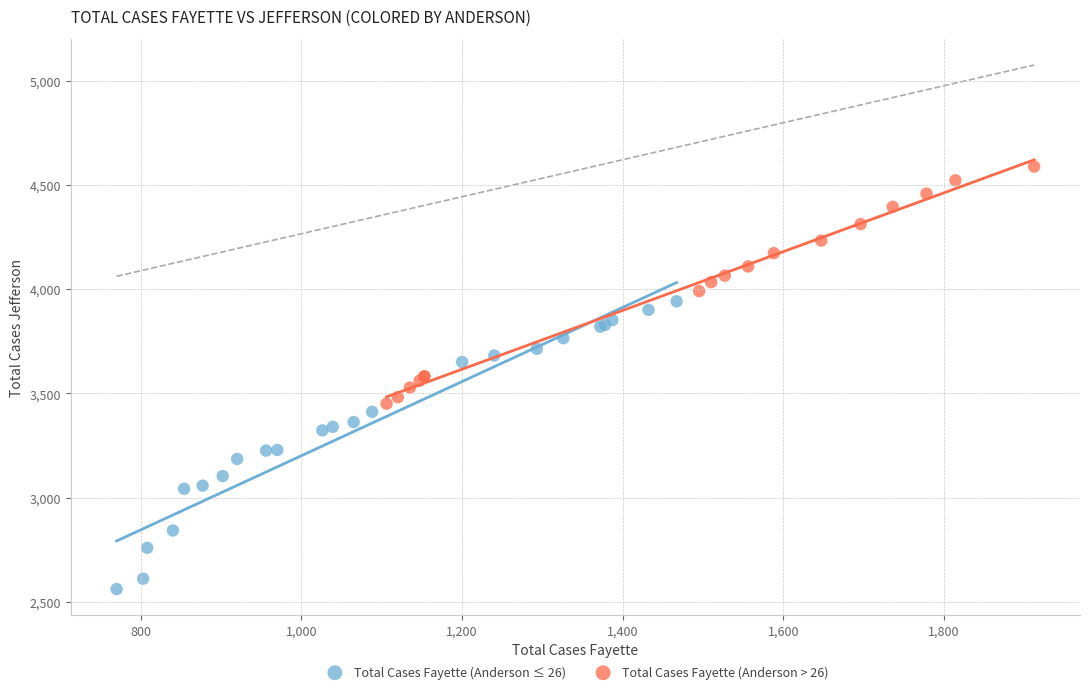

Which series reaches the minimum Y coordinate?

Total Cases Fayette (Anderson ≤ 26)